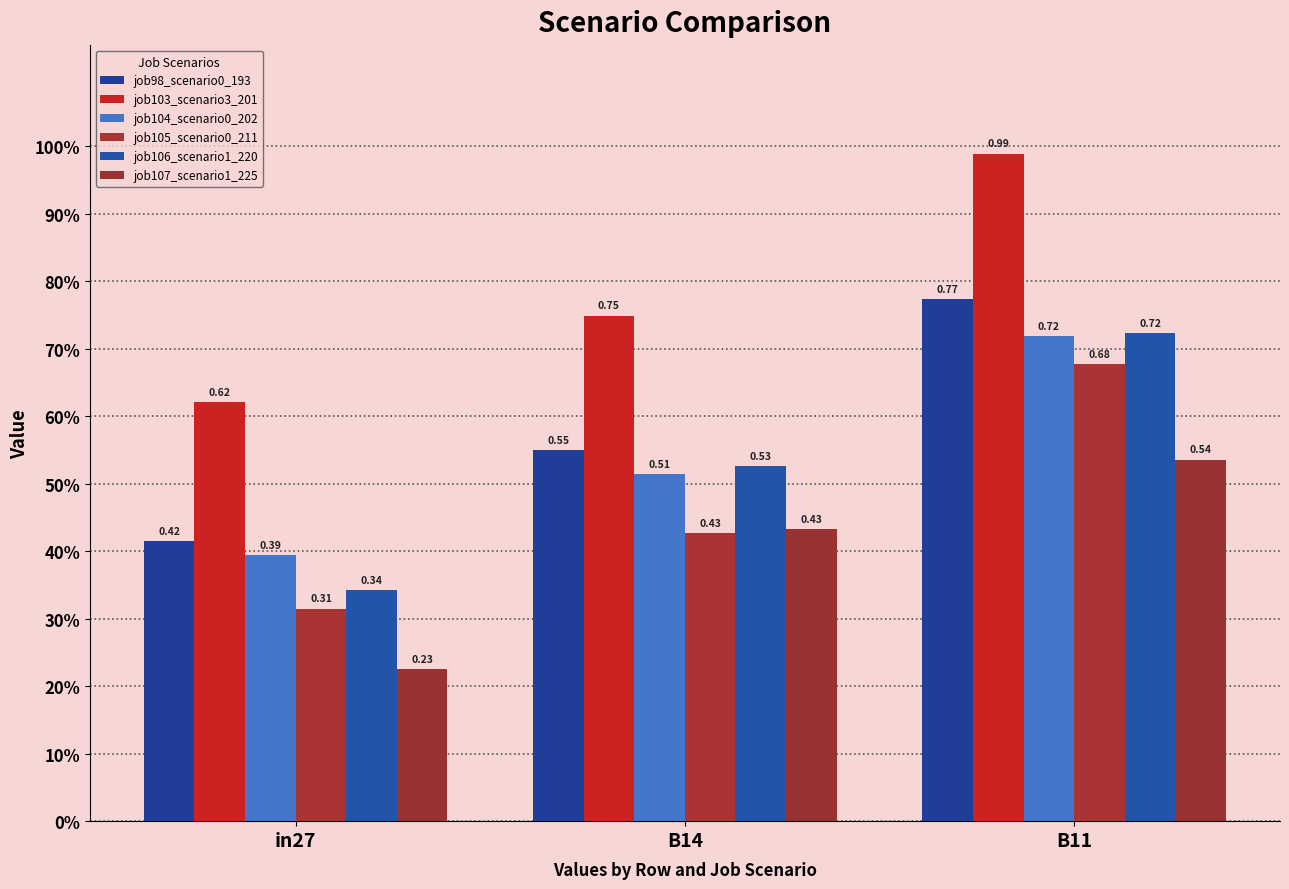

Does the chart contain any negative values?

No